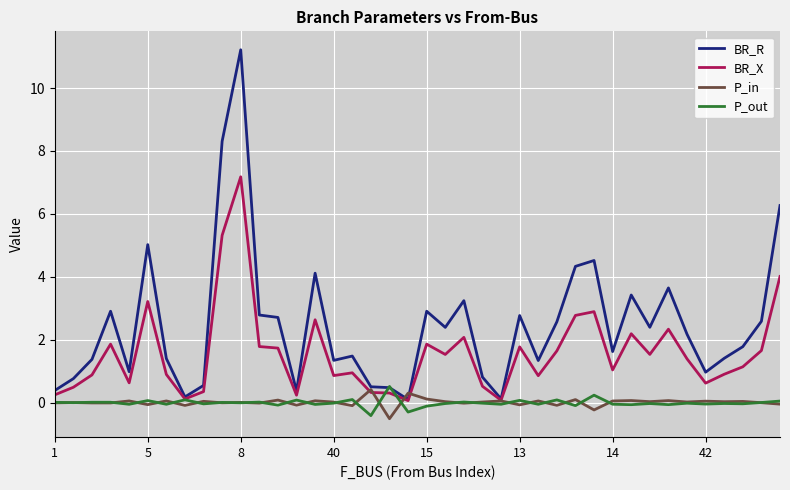

In BR_X, how many points are lower than both neighbors (excluding endpoints)?

11